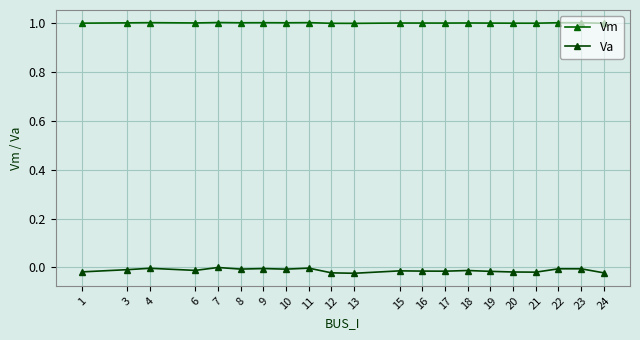

Rank the series by their average value, from lowest to highest.

Va, Vm